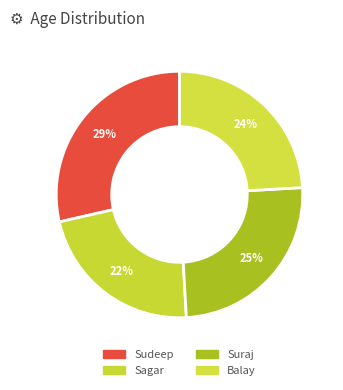

Is Balay the majority of the pie?

No